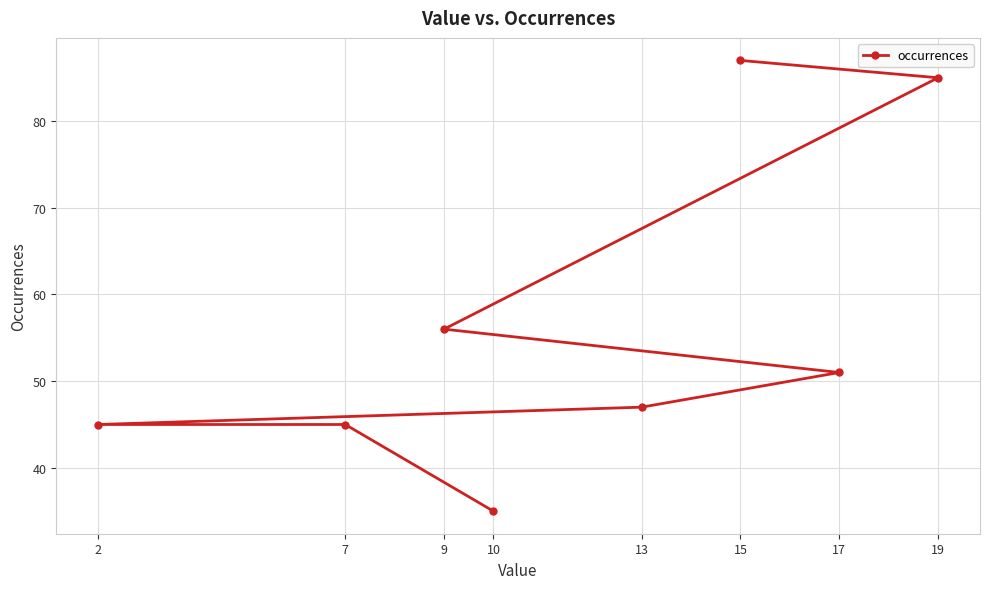

Is it true that the value at 9 is 93?

False